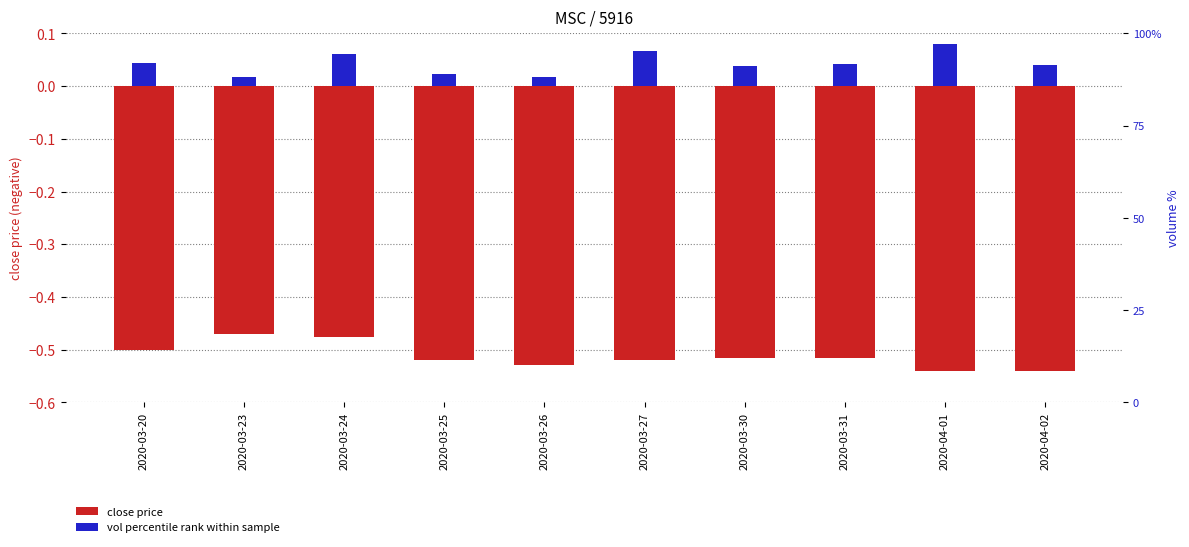

What is the total value across all series at 2020-03-31?

-0.5